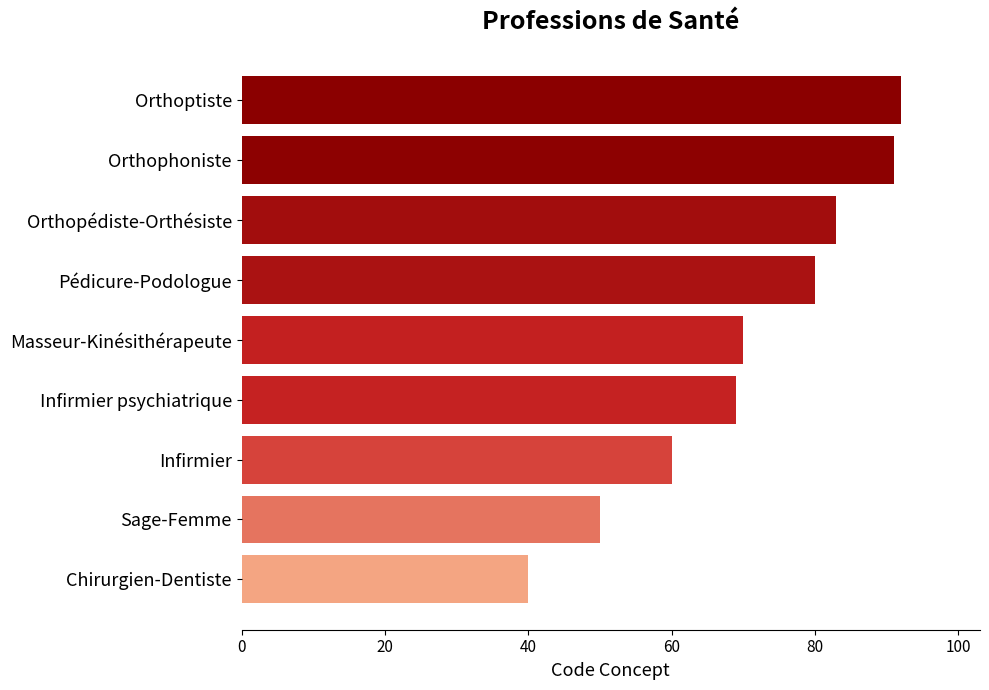

True or false: the data shows 69 at Infirmier psychiatrique.

True